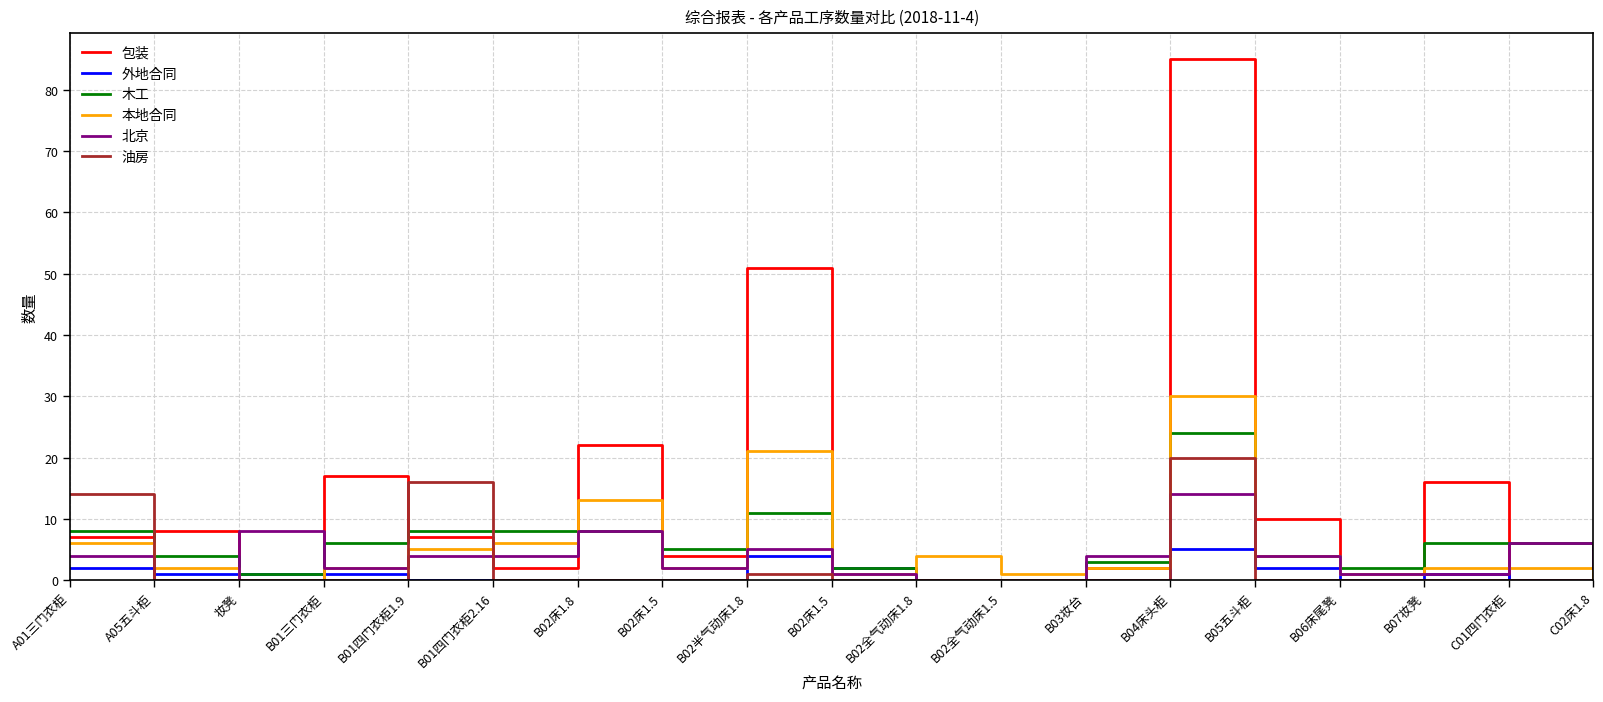

What value does the 木工 series have at B02床1.5, to the nearest 5?

5